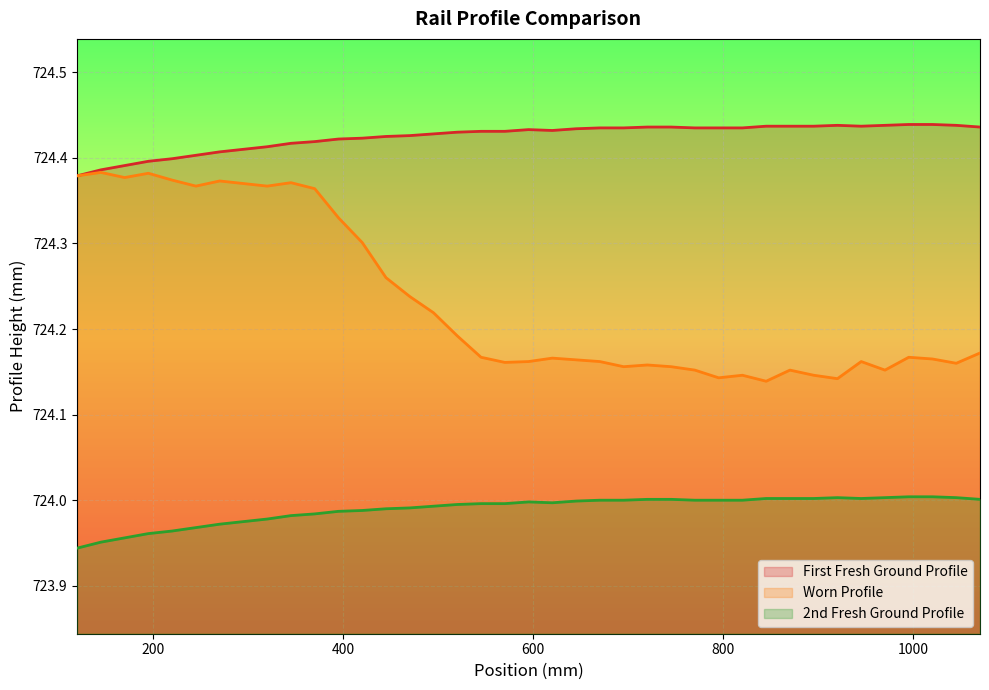

Rank the series by their maximum value, from lowest to highest.

2nd Fresh Ground Profile, Worn Profile, First Fresh Ground Profile